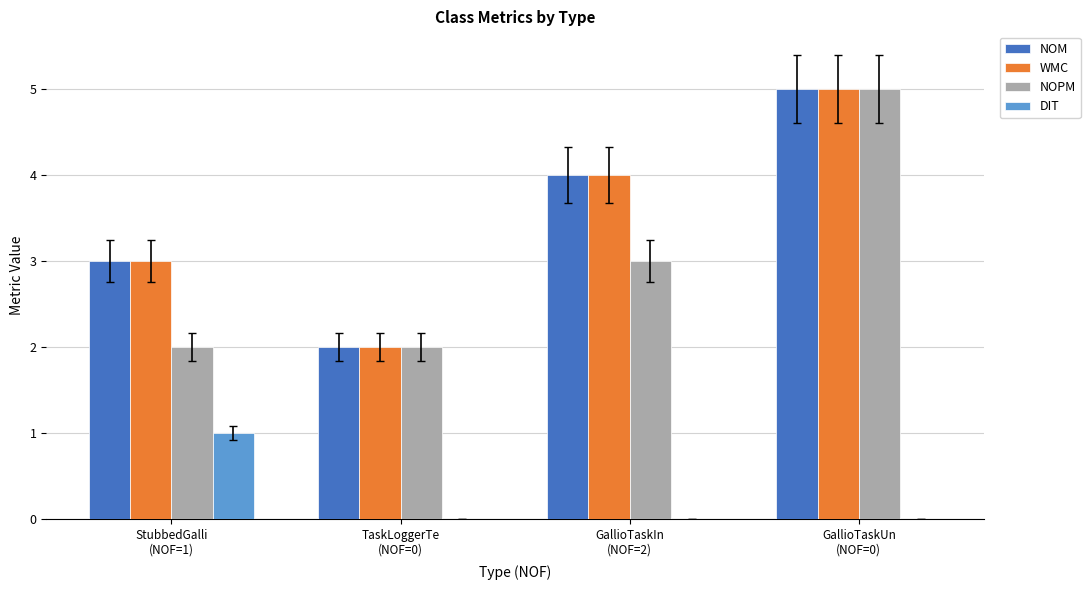

What is the maximum value for WMC?

5